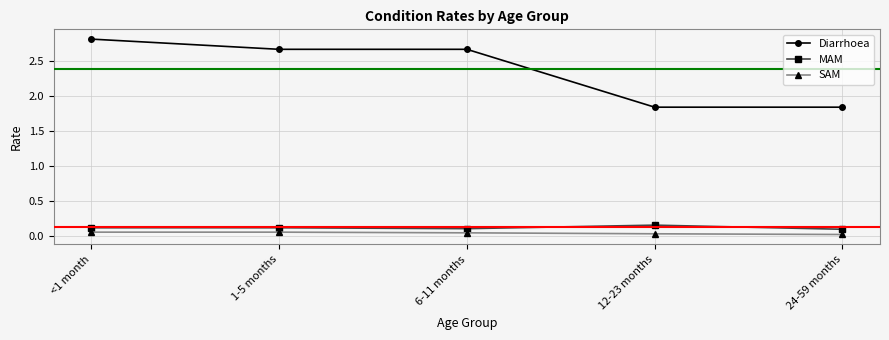

Which series has the largest total across all categories?

Diarrhoea